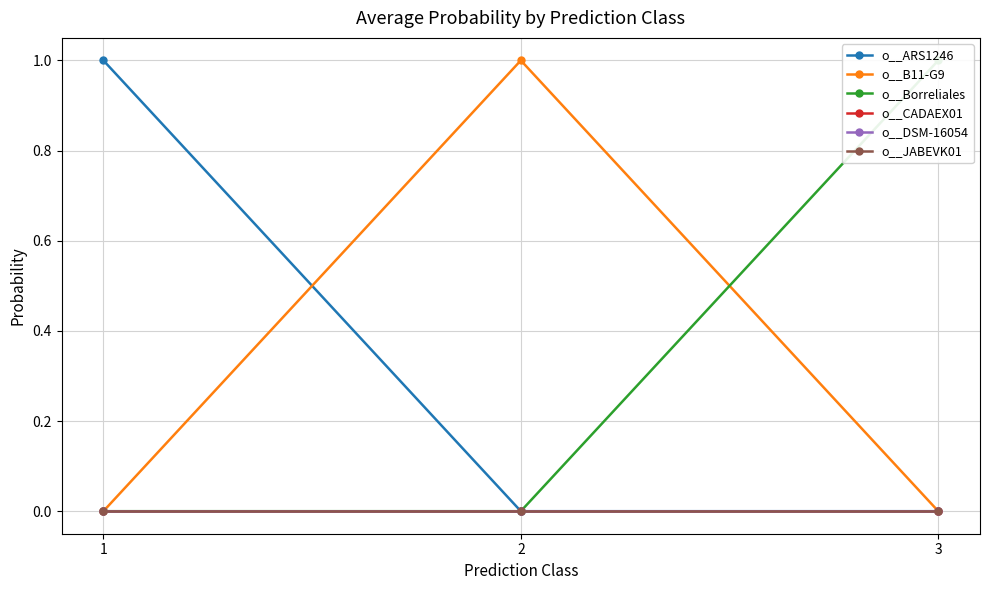

Between 2 and 3, which series saw the biggest shift?

o__B11-G9